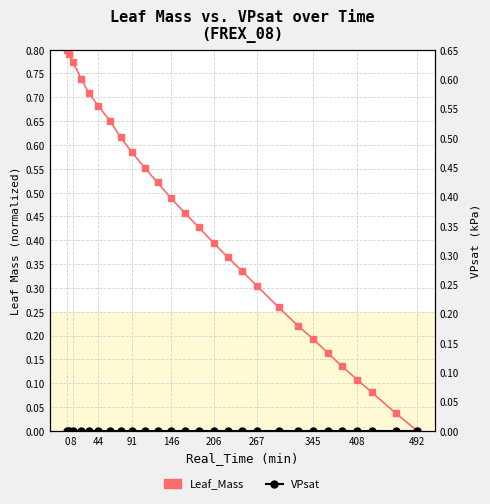

Between 408 and 267, which is larger?

267